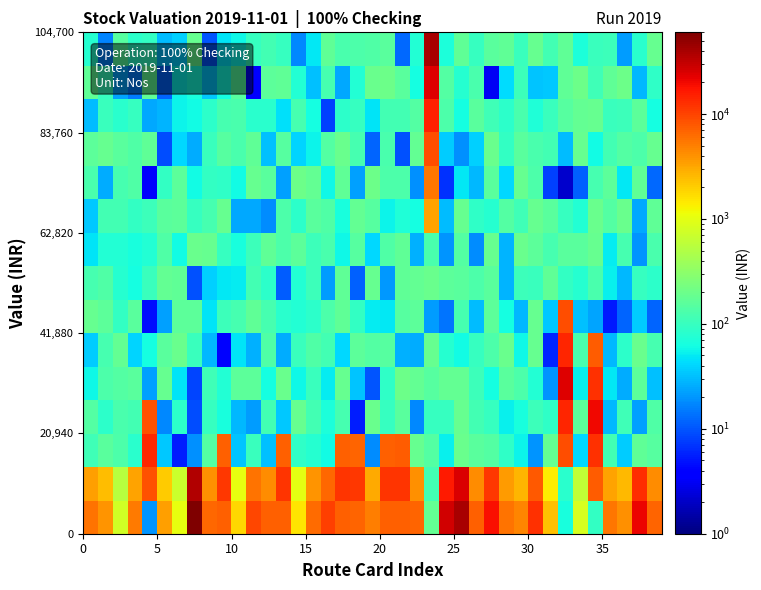

Reading left to right, extract all data points from this chart.

row_0: 5656.0	3970.4	777.0	5265.2	19.7	3396.5	1025.3	60083.9	6692.1	7044.7	1776.2	9639.3	7268.5	7260.5	1513.1	6319.1	10430.2	7140.6	6964.7	5140.9	7250.7	7294.1	6904.4	178.7	26908.3	40410.7	7017.6	18587.4	5798.8	4584.6	12755.6	2341.9	65.8	819.2	94.4	5592.0	4176.1	21053.8	6783.6
row_1: 3484.9	2447.6	535.6	3233.3	8339.8	2090.9	695.1	36445.2	4143.9	11589.9	1053.8	5809.8	4354.0	11784.4	992.9	3956.3	6448.7	11791.2	11344.2	3055.0	11745.8	11995.8	4177.1	113.5	16352.2	24605.8	4317.3	11381.2	3572.3	2718.8	7724.9	1387.8	82.3	612.3	7474.3	3363.6	2584.4	12796.7	4219.0
row_2: 111.8	157.0	133.2	81.9	13836.2	34.2	5.5	18.9	144.7	7053.5	33.1	100.7	31.3	7202.7	89.8	76.8	61.0	7229.9	6912.7	18.4	7146.7	7404.9	181.8	140.2	53.9	193.9	156.0	143.7	90.4	55.2	20.2	180.6	8717.6	41.3	12325.6	116.3	36.2	171.5	151.9
row_3: 144.2	87.0	125.8	117.2	8439.6	17.8	83.7	9.3	99.3	66.6	29.8	21.6	117.9	34.9	185.1	116.6	70.0	118.6	5.5	191.8	97.0	156.8	17.5	97.8	98.7	187.6	114.8	95.2	54.1	67.0	104.6	88.3	14220.4	165.4	20384.1	28.9	111.3	22.6	134.8
row_4: 57.0	132.2	145.7	154.0	22.4	183.3	46.8	8.4	111.4	74.8	166.1	161.8	64.1	190.6	58.9	103.5	51.9	187.3	33.8	9.9	87.6	198.5	178.4	150.0	178.3	178.8	104.3	63.9	154.6	132.7	75.4	19.8	23603.8	53.2	12445.9	49.0	25.4	166.4	31.5
row_5: 36.7	120.3	175.0	40.1	62.8	155.7	194.4	100.6	29.6	3.8	46.7	27.2	135.9	25.2	101.8	139.2	116.6	40.8	161.0	143.4	148.1	27.1	25.6	185.6	80.1	60.9	98.2	132.9	191.2	58.0	185.0	5.9	14352.1	127.2	7475.5	28.9	84.4	193.3	119.6
row_6: 186.7	161.1	94.0	157.2	4.5	22.7	166.1	159.6	47.3	106.6	121.6	173.7	121.0	83.1	75.5	85.8	130.7	173.6	91.3	50.3	48.1	149.5	163.5	22.0	14.2	119.3	30.1	165.1	62.8	29.6	184.3	33.9	8709.9	31.6	24.0	5.2	12.0	35.8	11.6
row_7: 118.6	136.5	79.3	64.3	101.4	175.1	170.4	9.7	37.1	48.1	50.6	114.7	83.8	10.8	75.3	105.2	21.2	166.9	11.3	185.0	20.7	168.9	180.6	195.9	160.6	156.1	128.9	156.0	27.8	107.7	103.3	171.7	93.1	77.6	128.3	54.0	28.8	96.1	84.0
row_8: 47.3	74.1	73.9	66.2	76.5	137.5	60.1	189.8	183.4	96.7	66.3	107.6	169.9	130.9	161.1	107.0	127.0	58.3	147.2	41.3	139.3	172.3	27.3	123.3	19.9	145.4	17.8	187.3	28.3	191.8	160.4	119.1	156.7	159.2	189.3	51.4	118.4	19.9	123.6
row_9: 35.1	113.4	114.9	93.7	105.0	153.0	160.0	98.9	120.3	186.3	24.8	24.3	18.5	131.9	84.3	155.1	134.6	67.4	179.8	152.7	54.8	73.5	63.6	3323.4	30.4	187.3	88.1	77.3	146.2	111.0	187.3	156.3	96.4	75.9	197.3	143.8	190.3	24.6	170.3
row_10: 127.8	25.3	118.1	137.5	3.4	91.4	165.3	59.8	92.3	89.0	61.1	183.8	156.5	23.0	199.4	176.0	57.5	167.5	22.2	199.8	133.5	130.4	19.0	5571.6	6.8	48.9	29.5	155.6	40.4	182.2	131.6	8.2	2.1	11.3	121.6	160.5	48.5	170.0	12.4
row_11: 160.4	185.6	154.6	139.9	167.8	9.0	41.2	25.9	101.4	149.3	126.4	170.4	31.9	147.2	39.4	54.9	142.3	196.1	122.7	11.8	123.6	9.4	176.9	9014.3	35.5	19.3	37.5	196.0	92.3	157.0	127.6	114.9	29.9	189.3	61.0	116.0	140.3	130.2	188.2
row_12: 30.5	102.2	81.4	95.4	24.7	27.7	56.3	61.6	86.2	122.6	127.3	83.0	82.3	44.3	118.1	64.1	8.2	84.3	95.4	45.9	114.9	113.6	140.7	14728.1	130.8	63.9	157.7	110.3	86.9	125.6	72.8	103.0	147.6	177.4	184.3	101.2	104.5	160.2	63.6
row_13: 167.6	99.3	24.1	15.3	168.6	12.1	56.8	67.5	35.4	63.5	148.8	3.9	165.6	171.5	75.1	31.6	120.6	24.8	73.6	191.7	199.1	154.6	62.9	24176.3	141.4	78.2	128.5	3.1	42.6	105.5	33.6	34.0	167.4	197.8	111.6	168.0	198.1	29.2	90.2
row_14: 79.1	16.9	151.3	87.3	94.4	31.0	37.0	181.5	9.9	47.3	59.1	98.5	117.7	99.2	17.7	49.5	168.9	127.9	130.2	134.4	152.8	12.6	74.0	39720.1	68.4	169.1	97.0	154.0	170.6	101.5	182.0	117.8	170.2	68.8	100.3	106.8	21.9	80.3	183.6